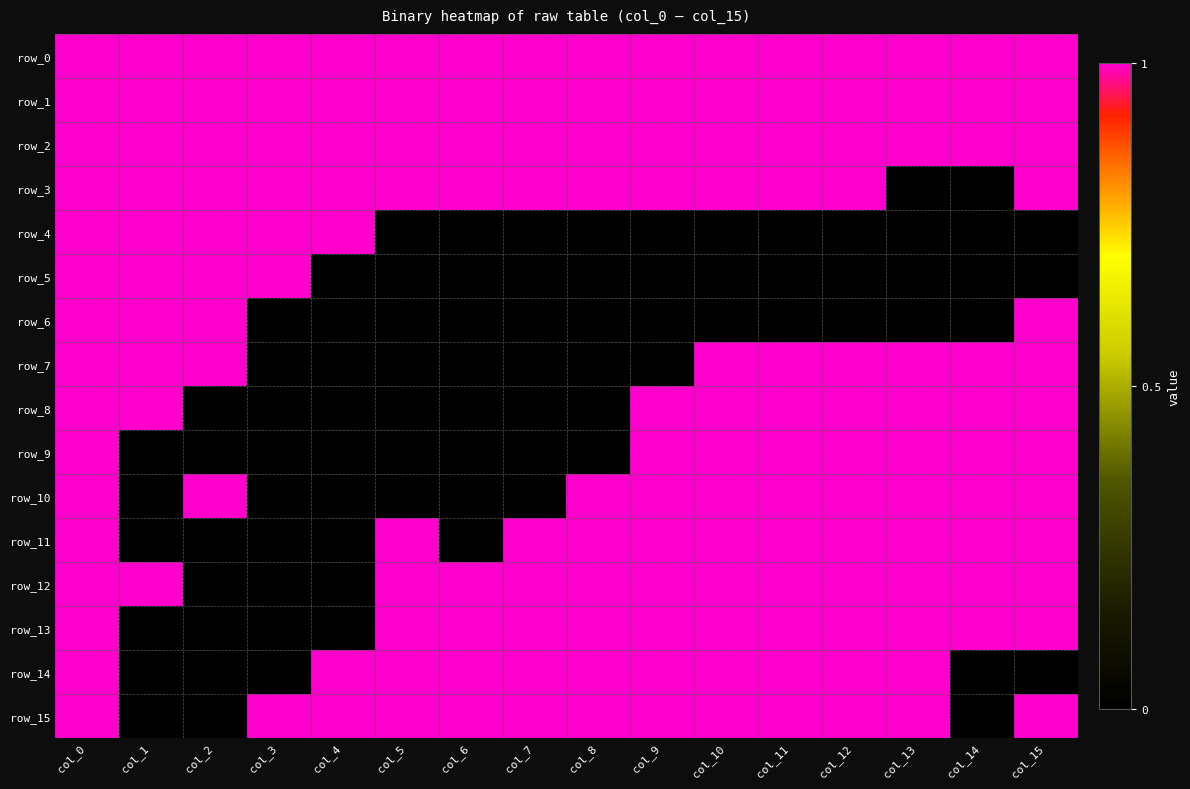

Rank the series at col_4 from lowest to highest value.

row_5, row_6, row_7, row_8, row_9, row_10, row_11, row_12, row_13, row_0, row_1, row_2, row_3, row_4, row_14, row_15